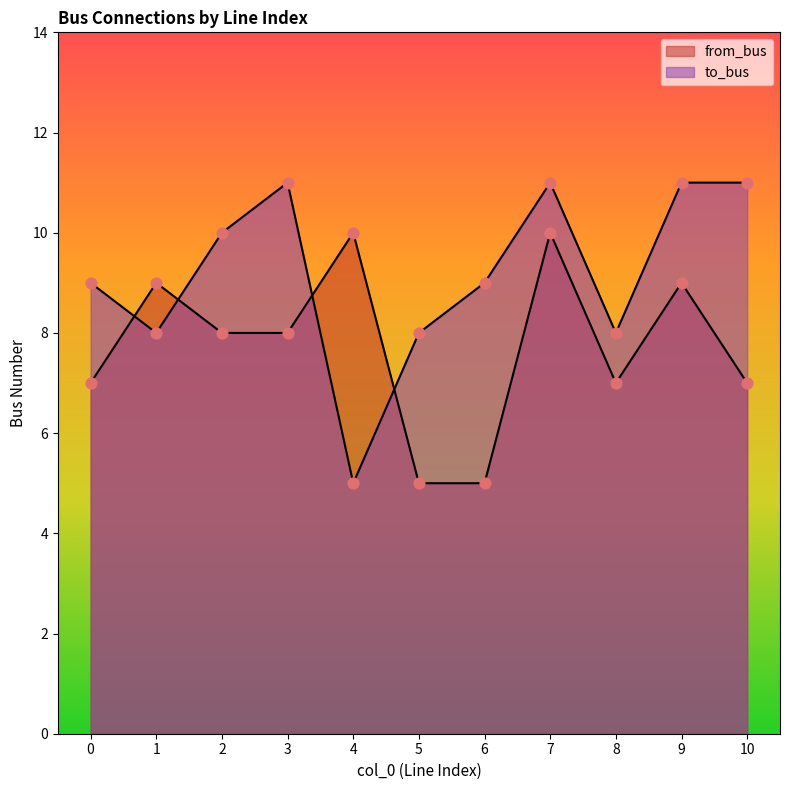

Which series contains the highest Y value?

to_bus